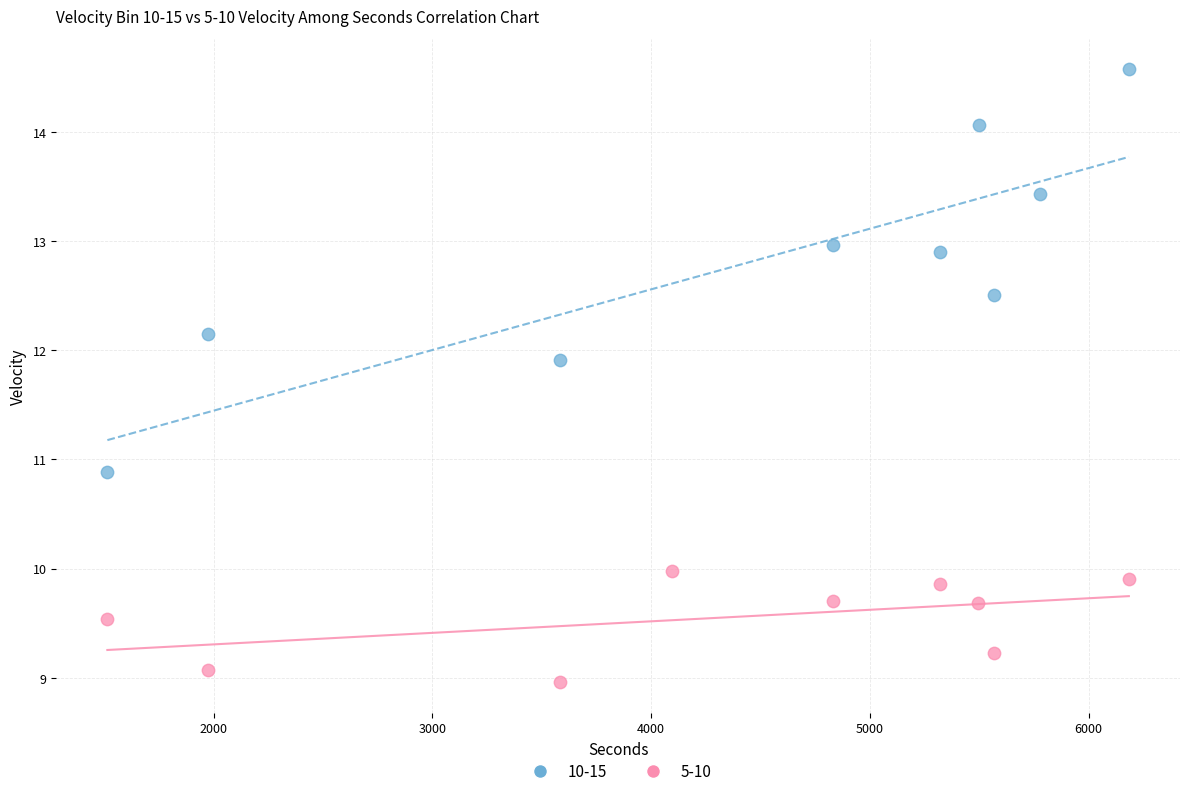

Which series reaches the maximum Y coordinate?

10-15